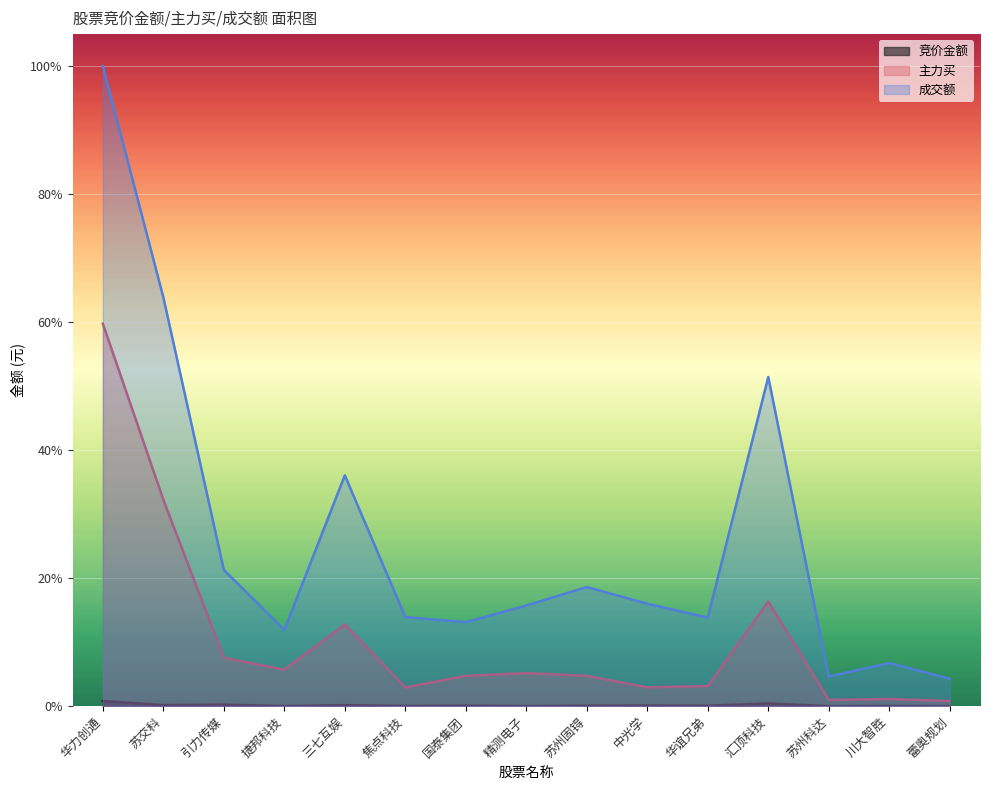

Which has a higher value, 蕾奥规划 or 川大智胜?

川大智胜